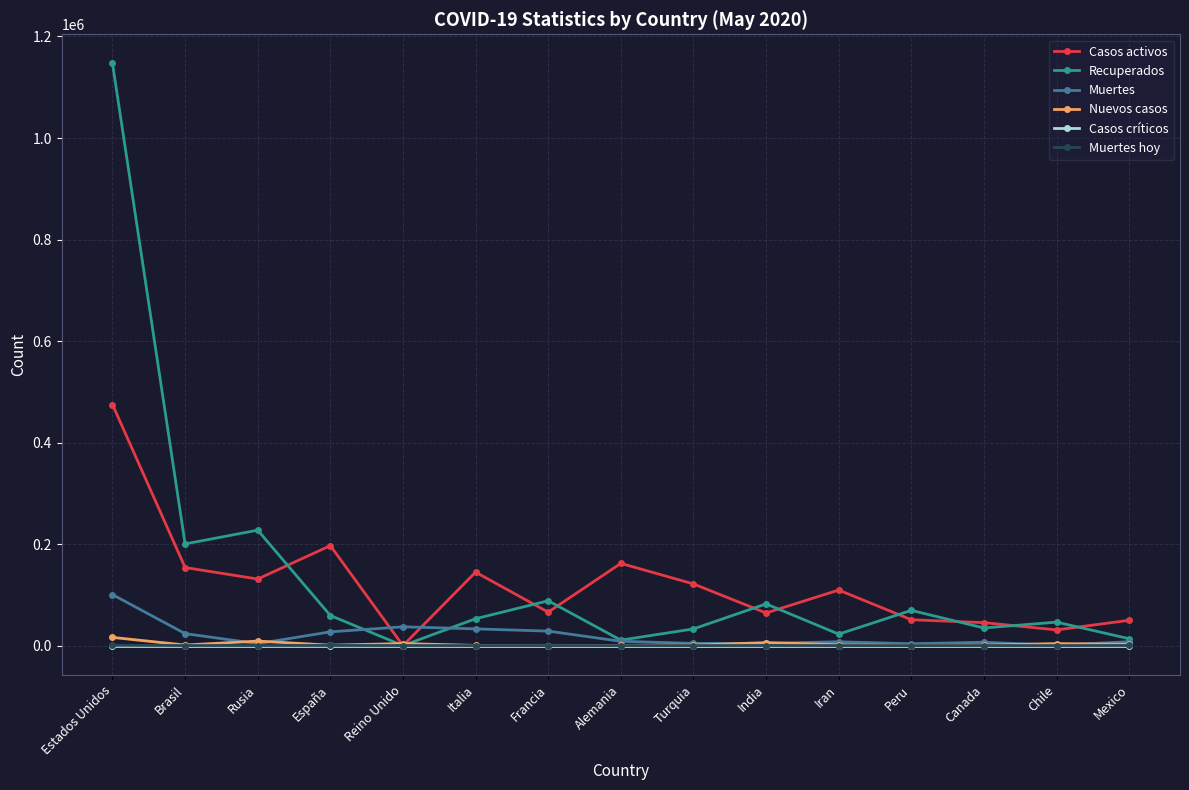

At which category is the sum across all series the highest?

Estados Unidos